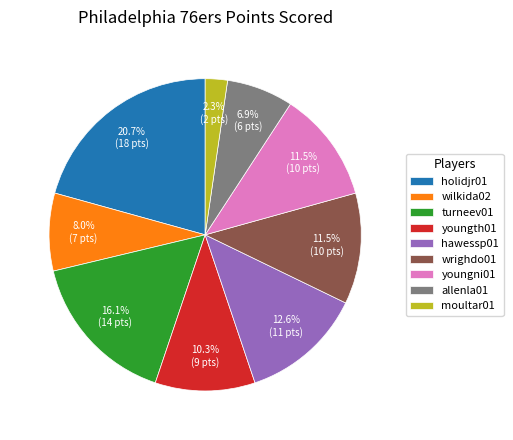

True or false: turneev01 accounts for 16% of the total.

True